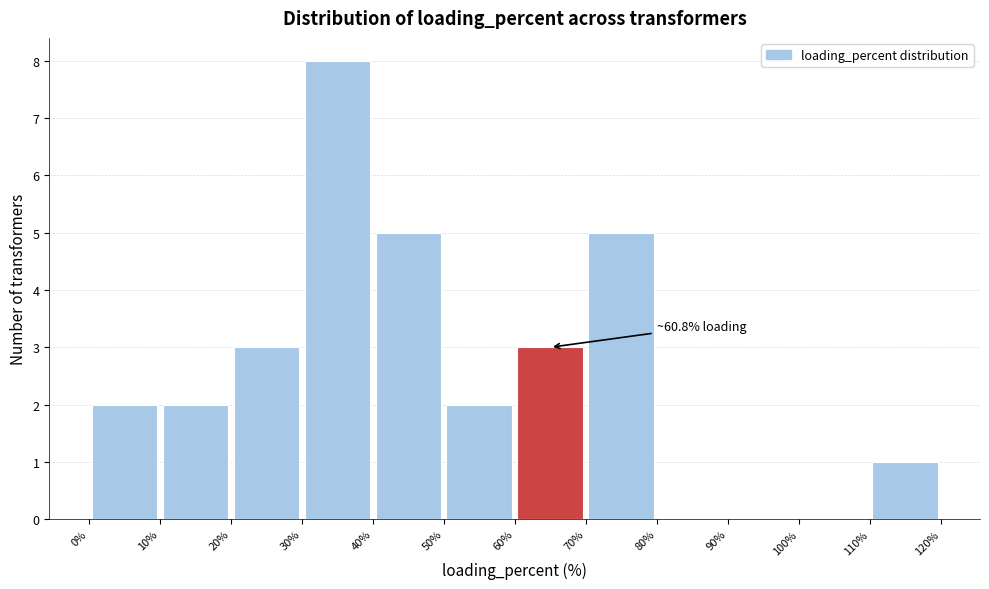

Over which range of the x-axis is the bar tallest?

30% to 40%